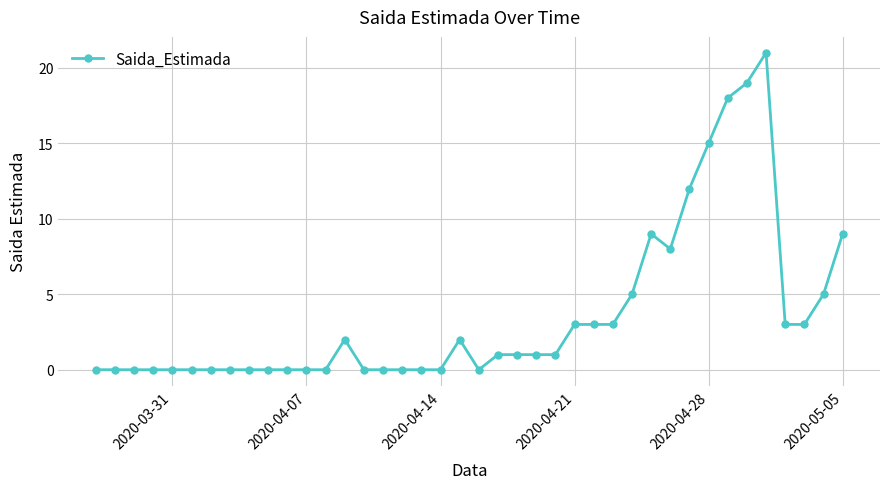

What is the sum of all values?

144